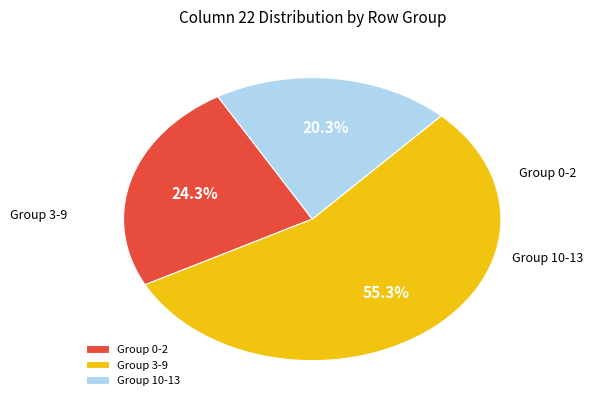

To the nearest percent, what is the average slice percentage?

33%